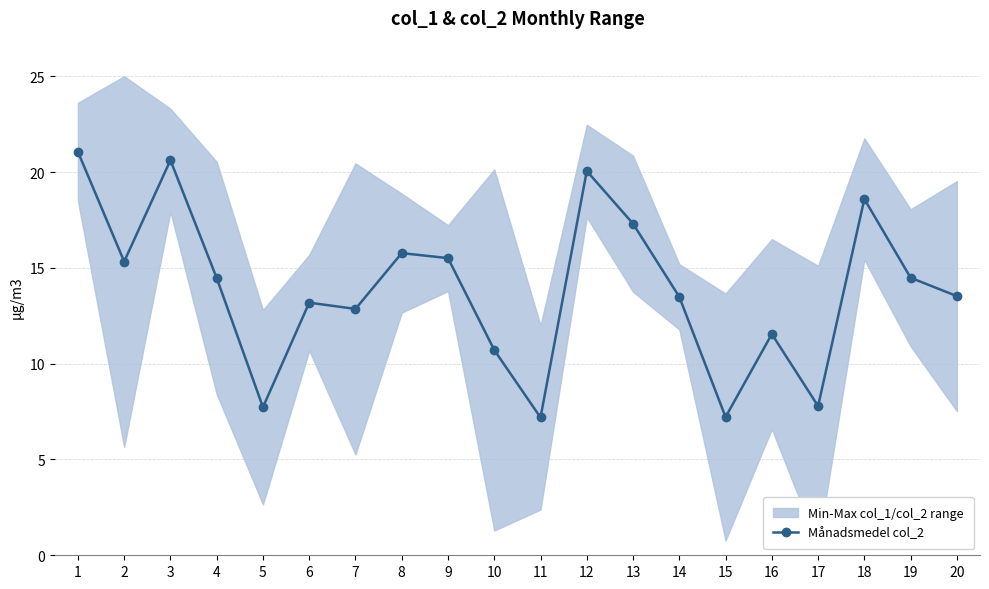

Reading right to left, list all the values displayed in this chart.

13.5	14.5	18.6	7.8	11.5	7.2	13.5	17.3	20.1	7.2	10.7	15.5	15.8	12.9	13.2	7.7	14.5	20.6	15.3	21.1